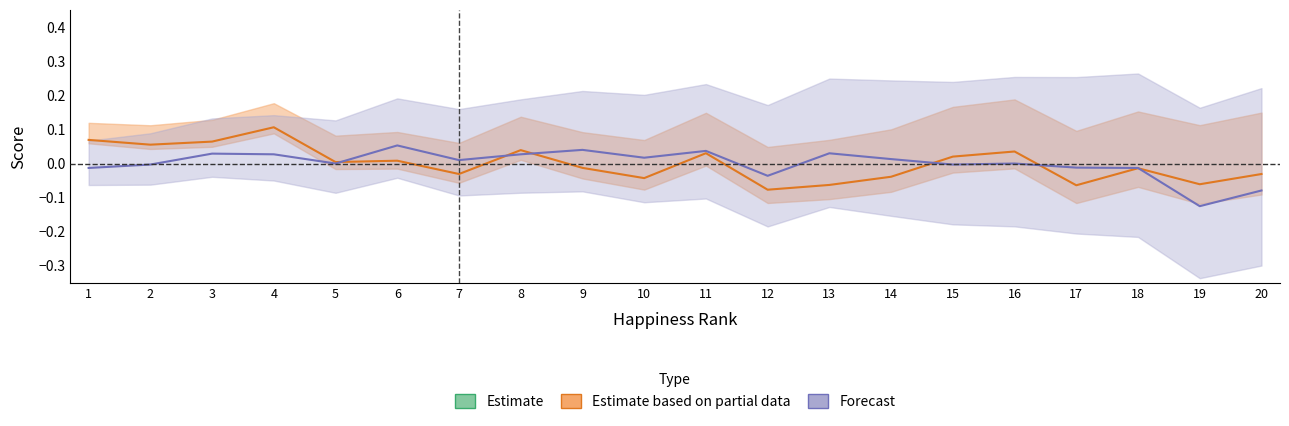

How many lines are shown in the chart?

3